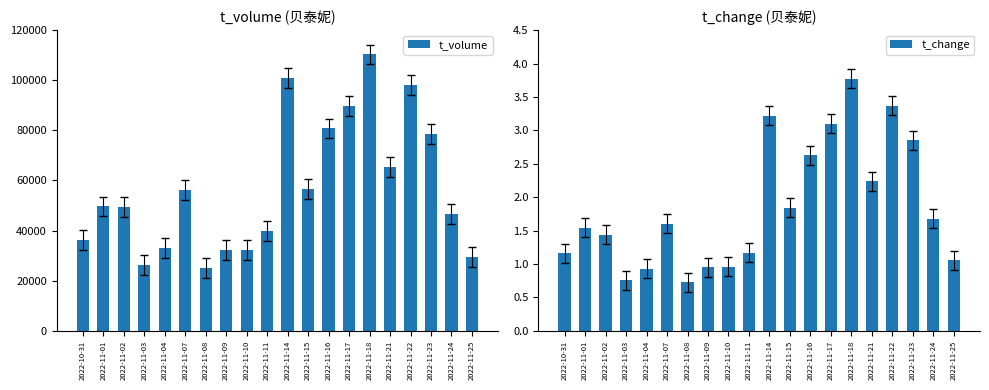

Which series has the largest range (max minus min)?

t_volume